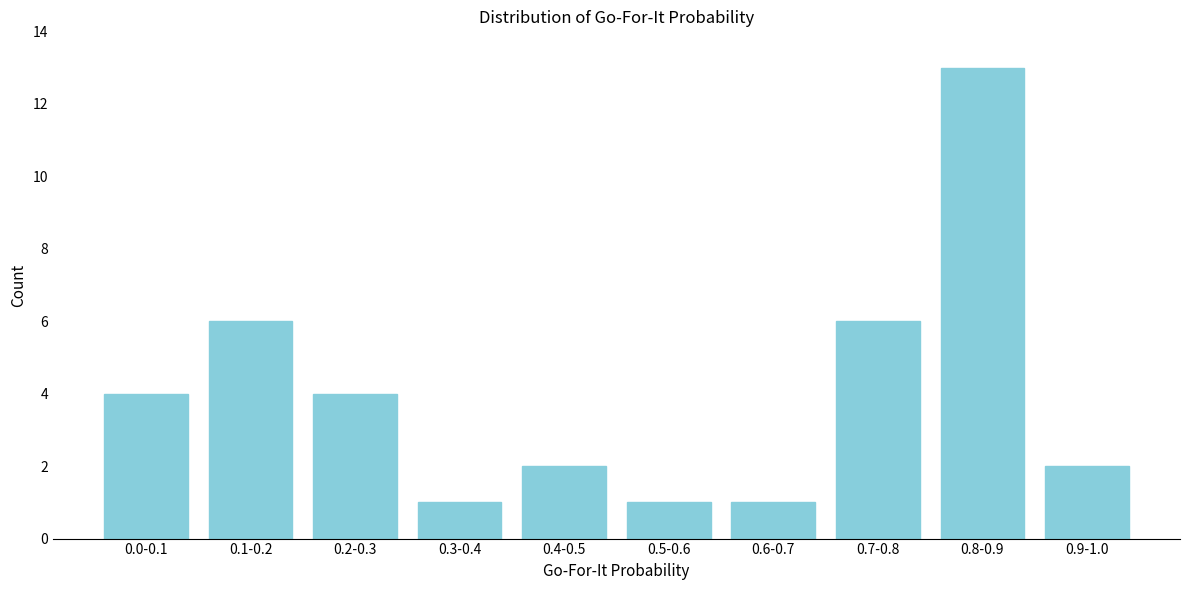

Reading left to right, extract all data points from this chart.

0.0-0.1=4	0.1-0.2=6	0.2-0.3=4	0.3-0.4=1	0.4-0.5=2	0.5-0.6=1	0.6-0.7=1	0.7-0.8=6	0.8-0.9=13	0.9-1.0=2